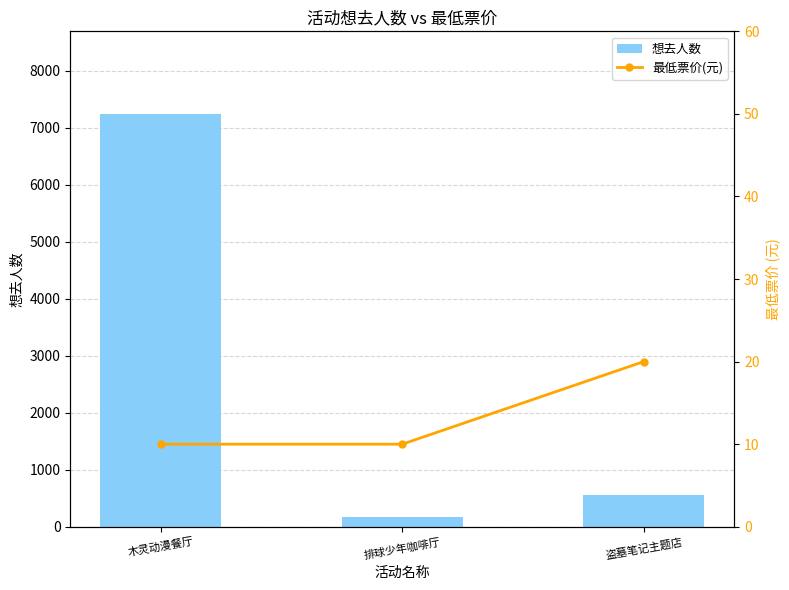

True or false: 最低票价(元) has a value of 3 at 木灵动漫餐厅.

False